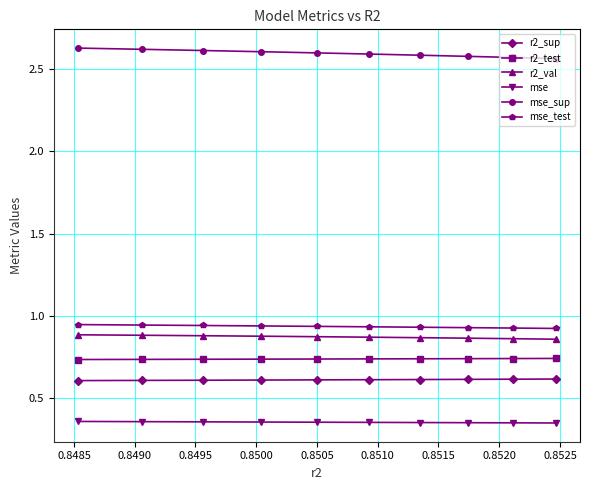

What is the smallest value displayed?

0.3